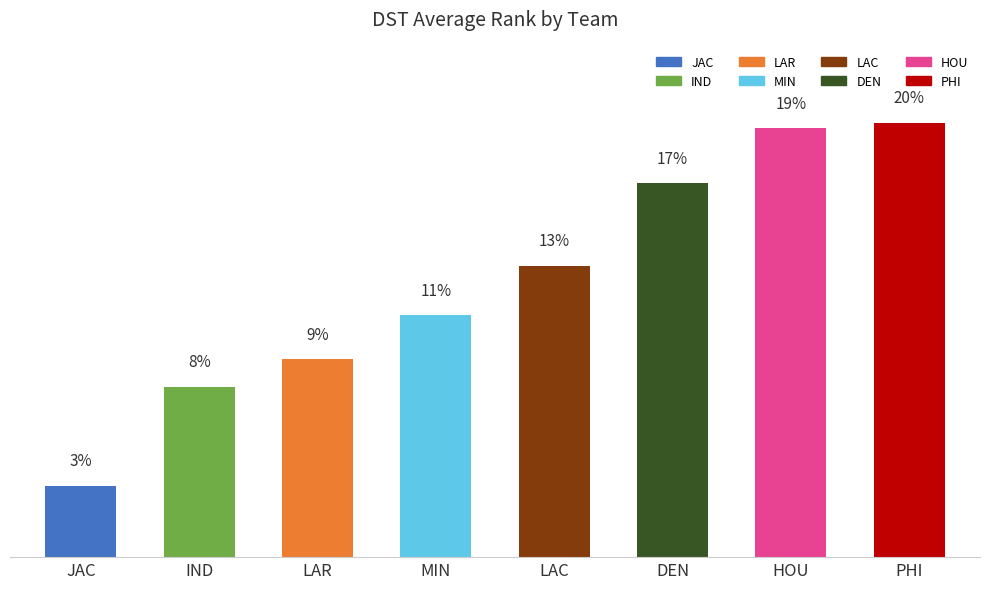

The value at DEN is 6.8. True or false?

True